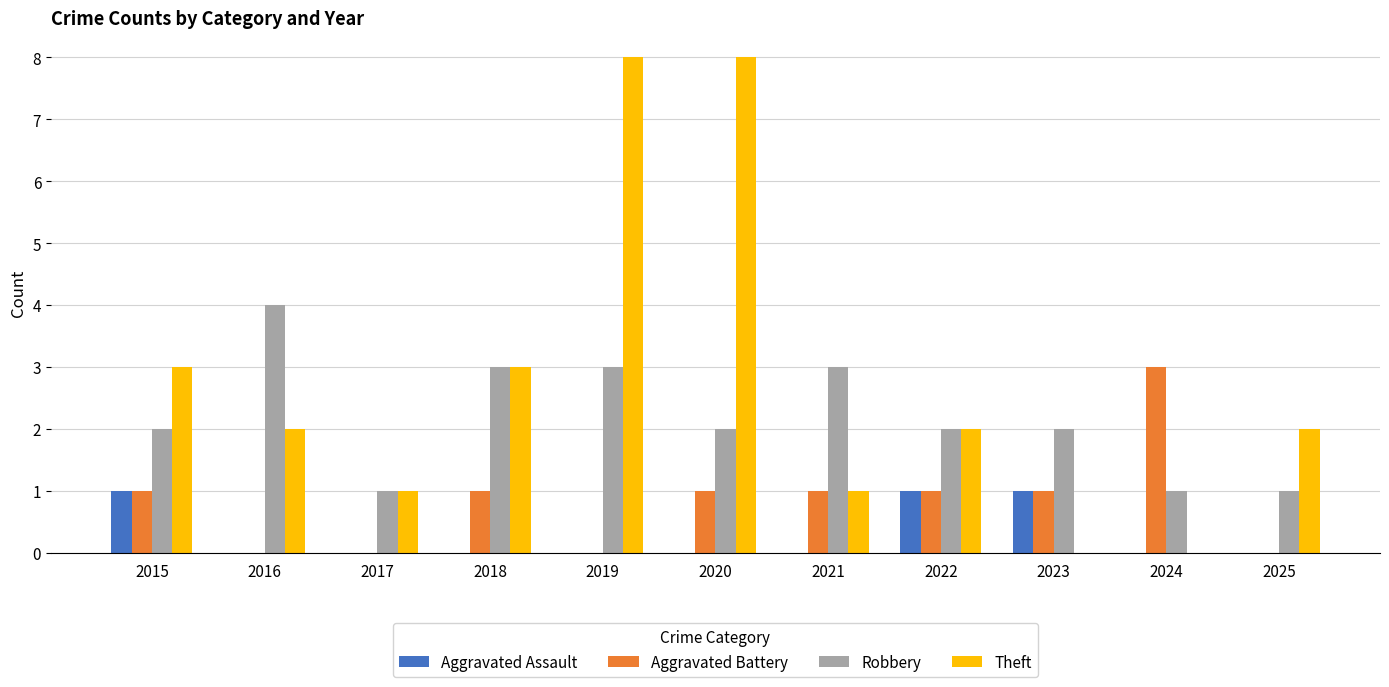

What are all the series names shown in the legend?

Aggravated Assault, Aggravated Battery, Robbery, Theft